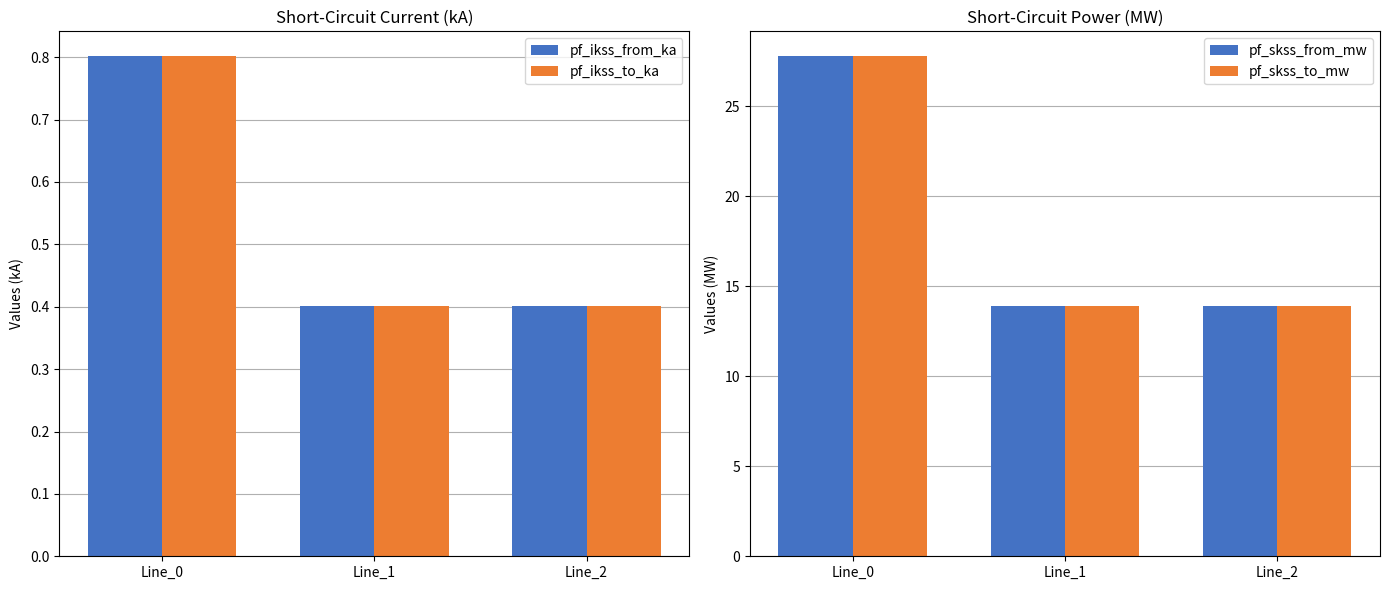

At which category is the sum across all series the highest?

Line_0